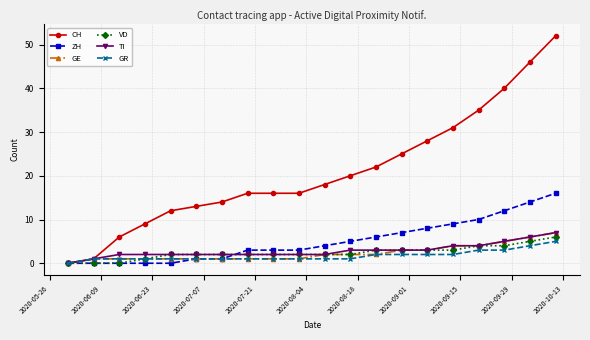

Which series has the largest total across all categories?

CH